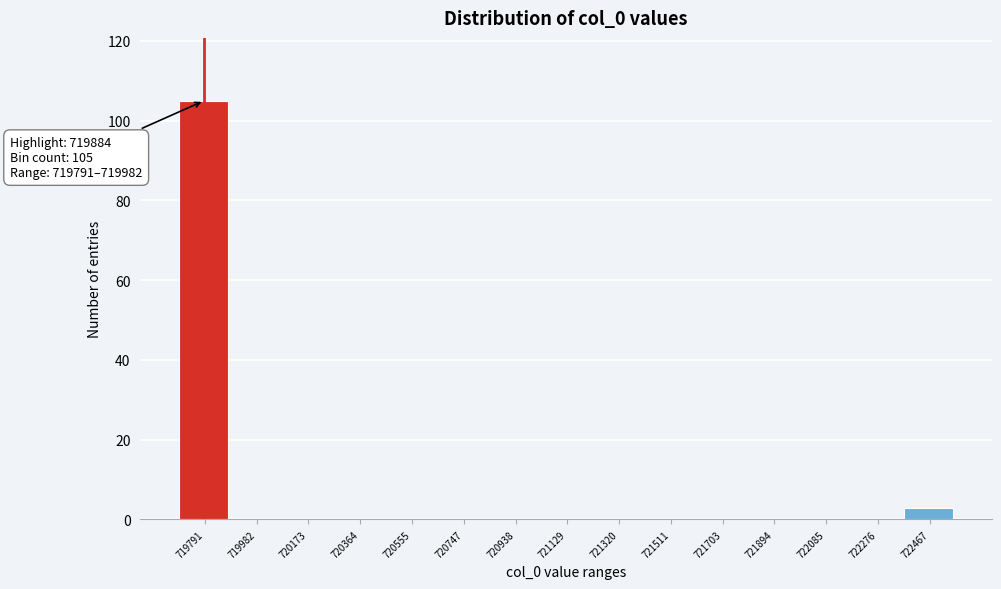

Reading right to left, extract all data points from this chart.

722467=3	722276=0	722085=0	721894=0	721703=0	721511=0	721320=0	721129=0	720938=0	720747=0	720555=0	720364=0	720173=0	719982=0	719791=105